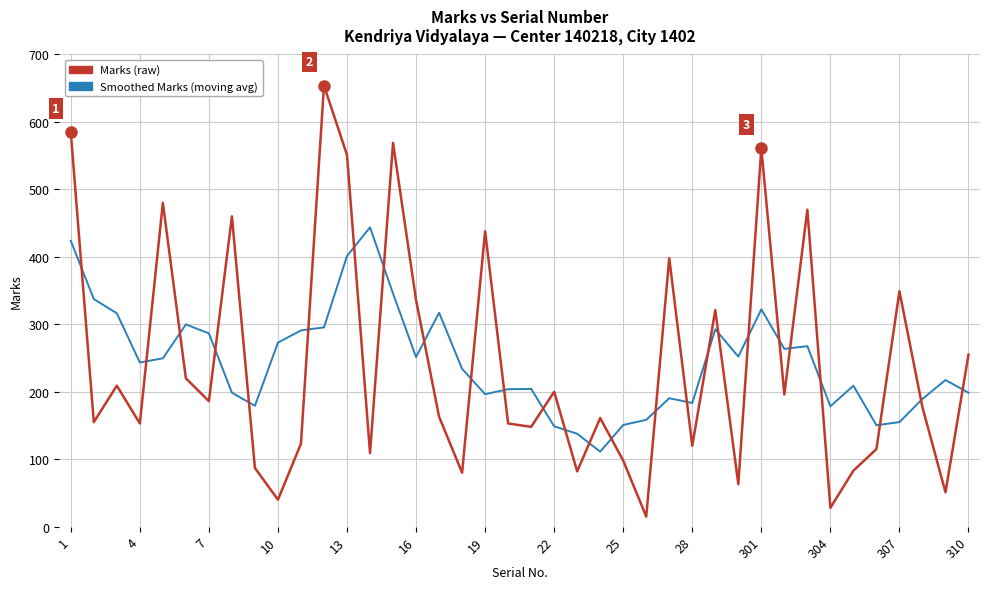

Rank the series by their maximum value, from highest to lowest.

Marks (raw), Smoothed Marks (moving avg)